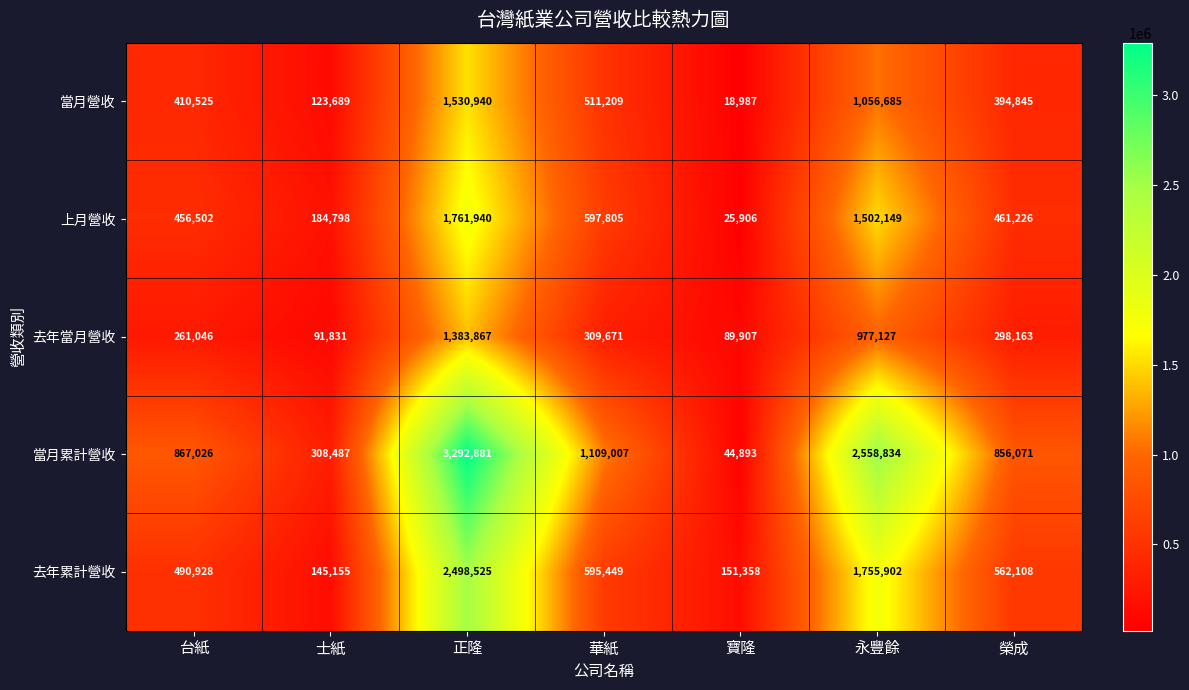

What is the approximate value of 去年當月營收 at 寶隆, to the nearest 10?

89910